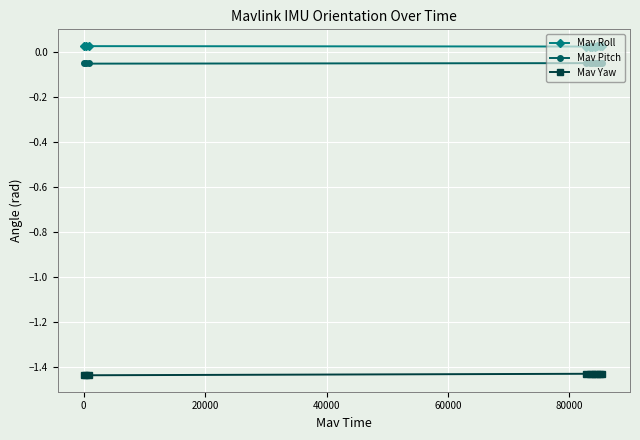

What is the sum of all Mav Roll values?

1.0